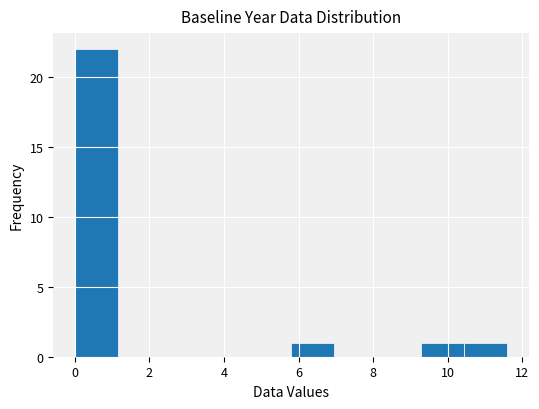

Reading left to right, list every bar in this chart as the range it spans on the x-axis followed by its height. Neither the bar edges nor the heights are printed on the chart, so give them approximately, as read against the axes.

0.00 to 1.16: 22
1.16 to 2.32: 0
2.32 to 3.48: 0
3.48 to 4.64: 0
4.64 to 5.80: 0
5.80 to 6.96: 1
6.96 to 8.12: 0
8.12 to 9.28: 0
9.28 to 10.44: 1
10.44 to 11.60: 1